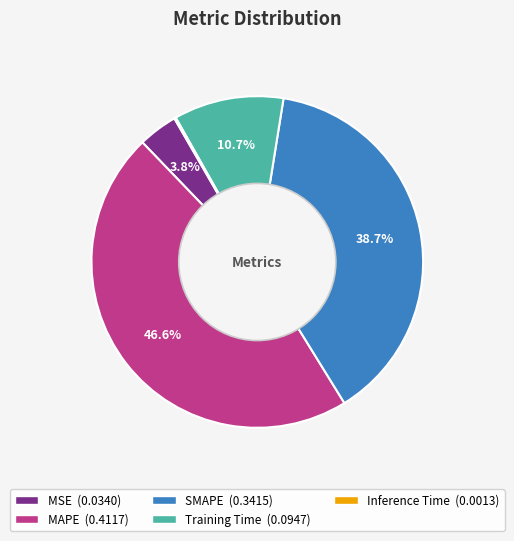

Is there any slice that represents more than half of the pie?

No